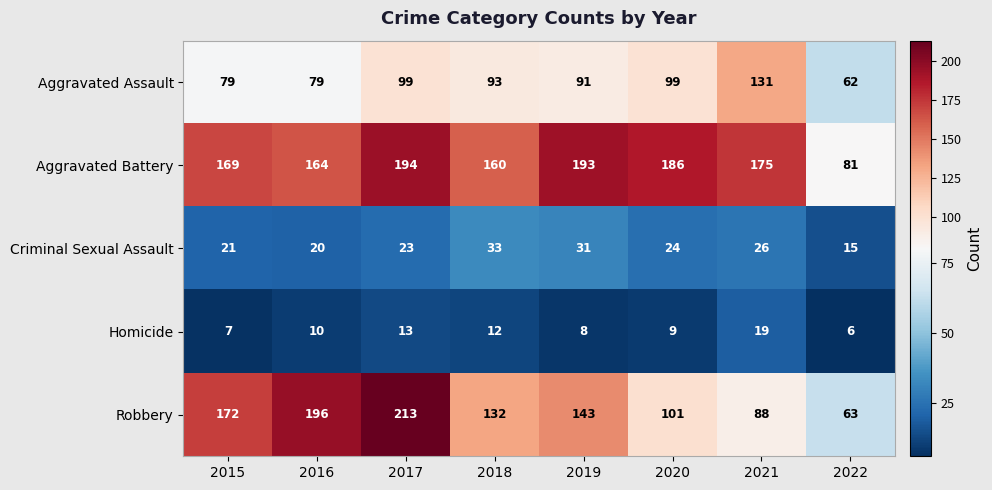

What is the sum of the Homicide values at 2020 and 2016?

19